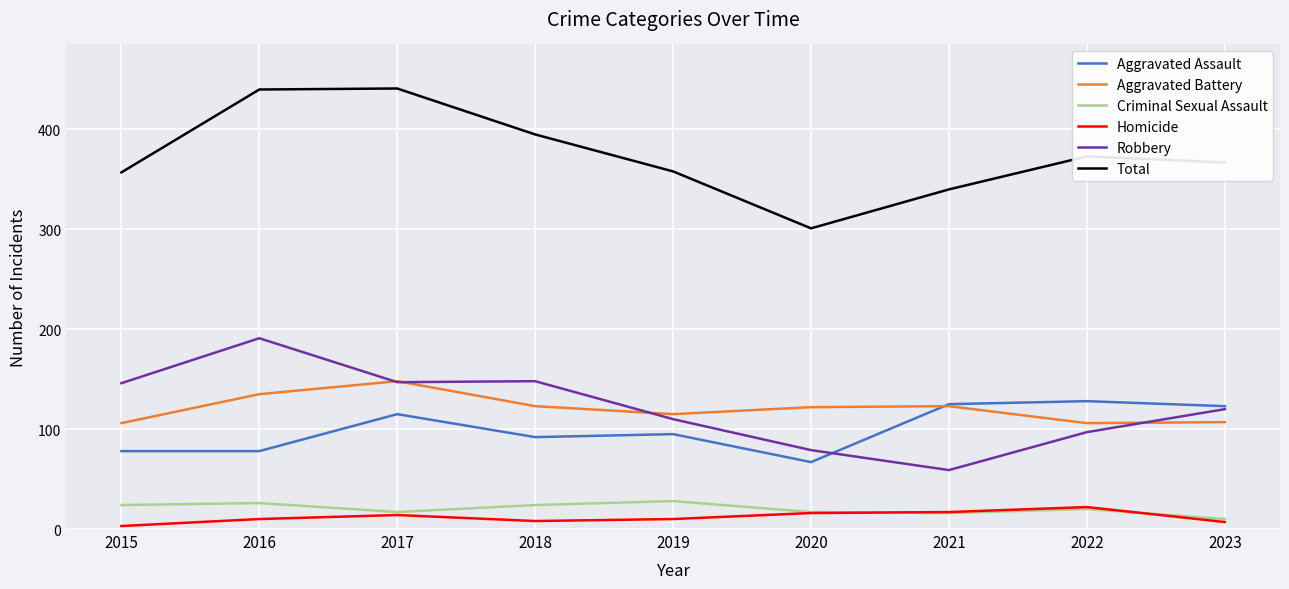

True or false: Robbery and Criminal Sexual Assault intersect in this chart.

False